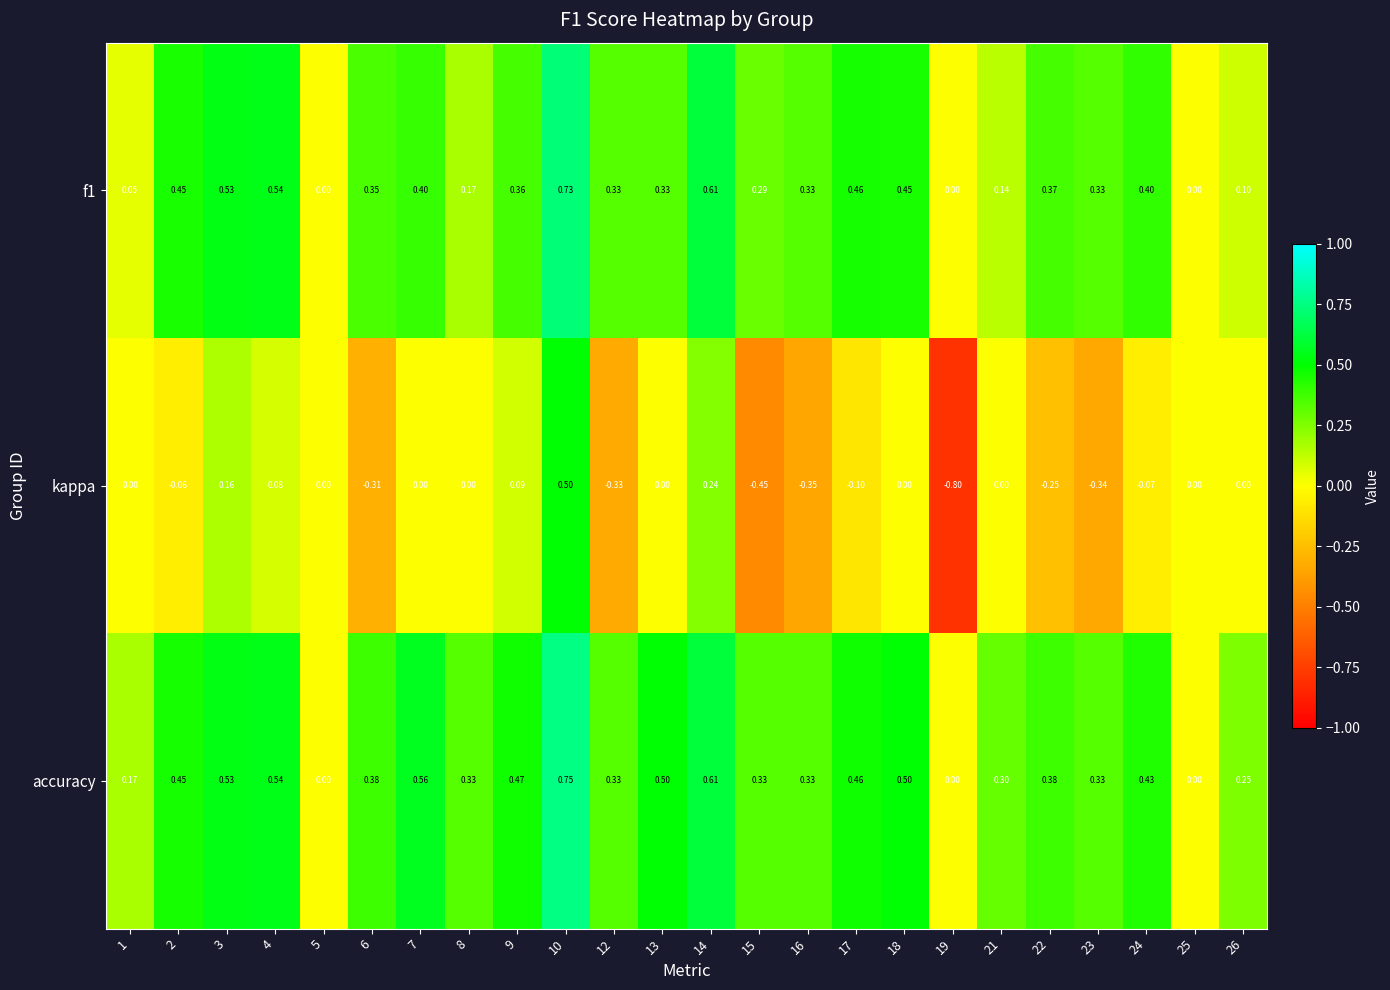

Between 13 and 19, which series saw the biggest shift?

kappa